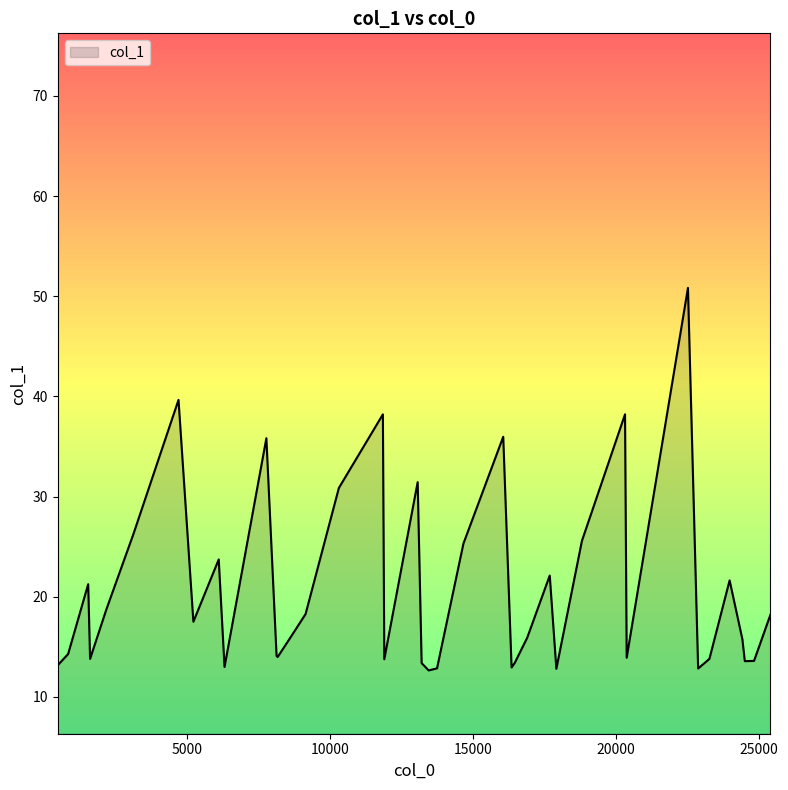

What is the difference between the maximum and minimum values?

38.2